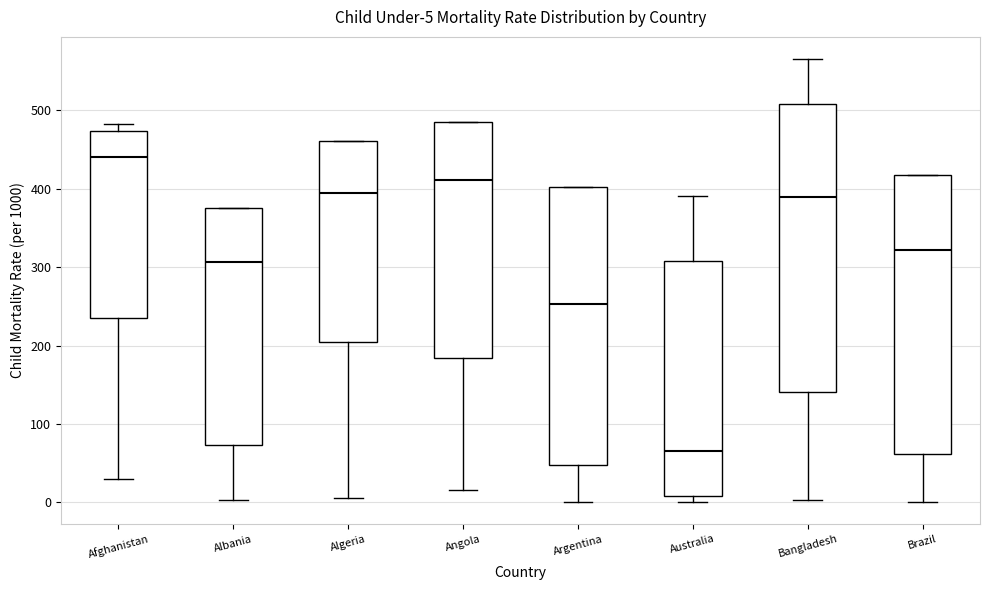

Which box's median line is the lowest?

Australia